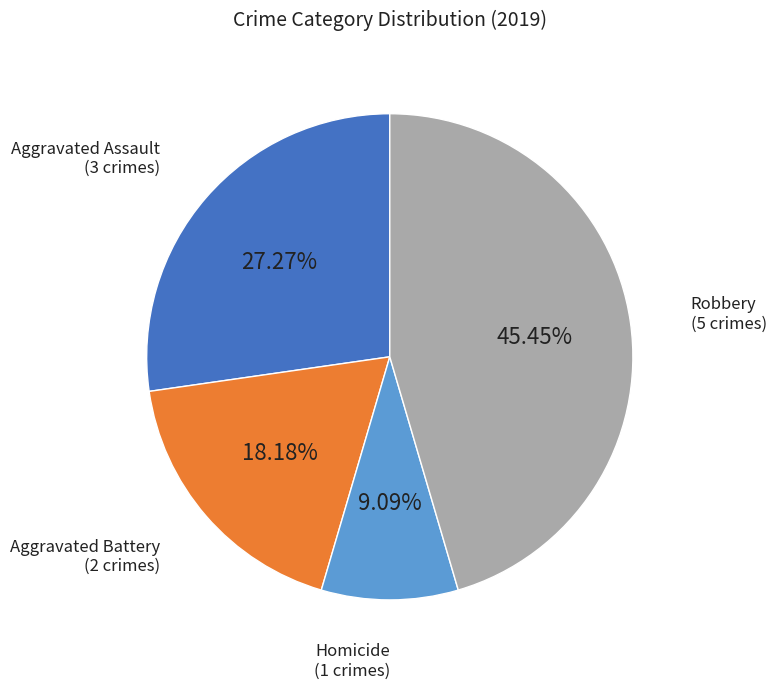

How many segments does this pie chart have?

4